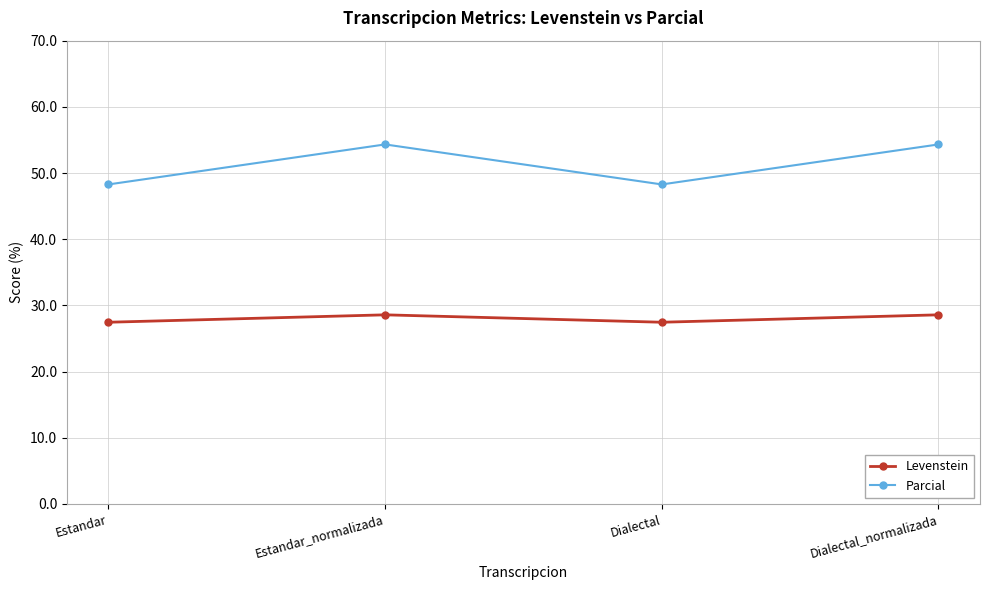

The Parcial series shows 37.2 at Estandar_normalizada. True or false?

False